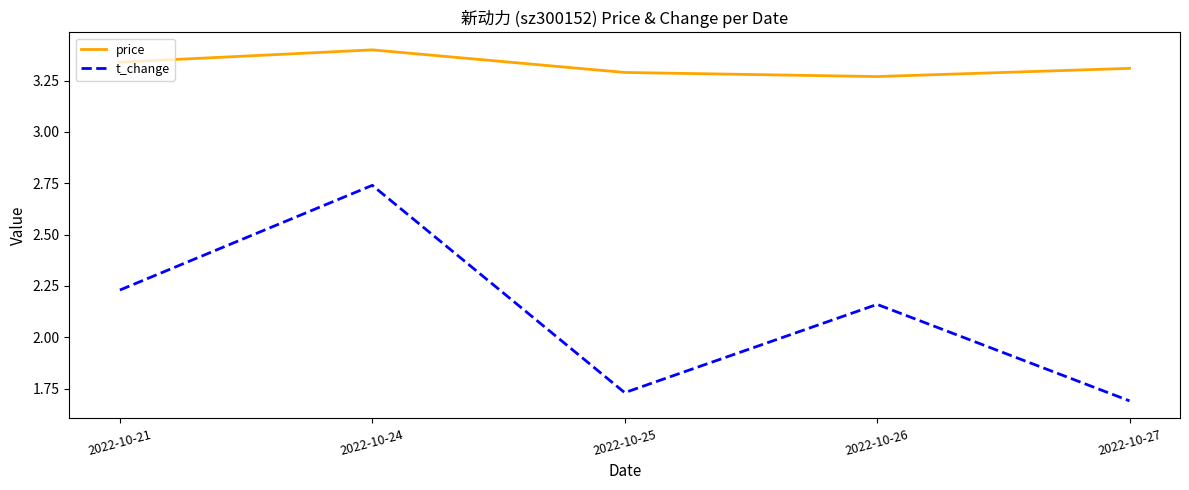

True or false: price and t_change cross at least once.

False